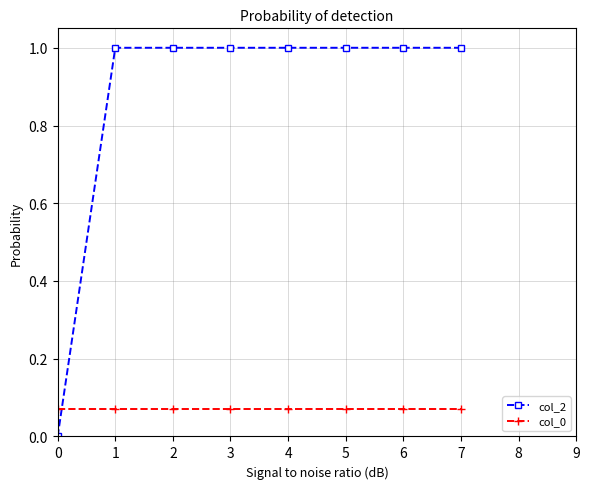

Rank the series by their average value, from highest to lowest.

col_2, col_0